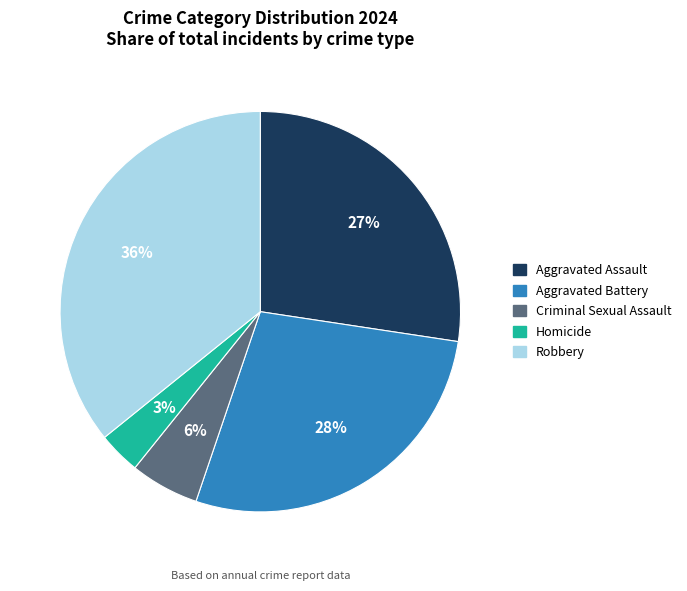

To the nearest percent, what is the combined percentage of Aggravated Assault and Aggravated Battery?

55%